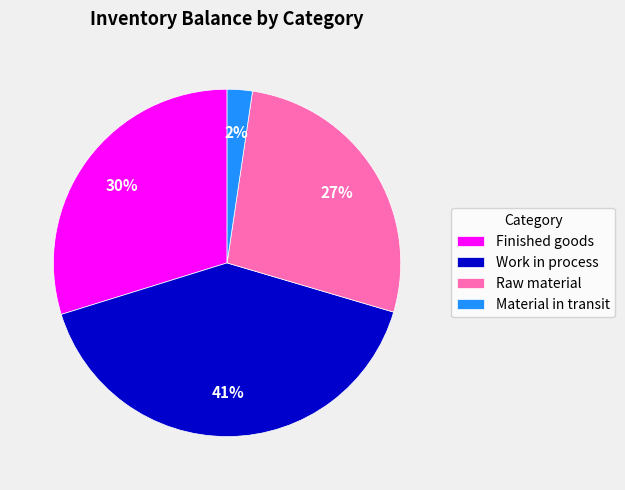

Is it true that Material in transit is 2% of the pie?

True